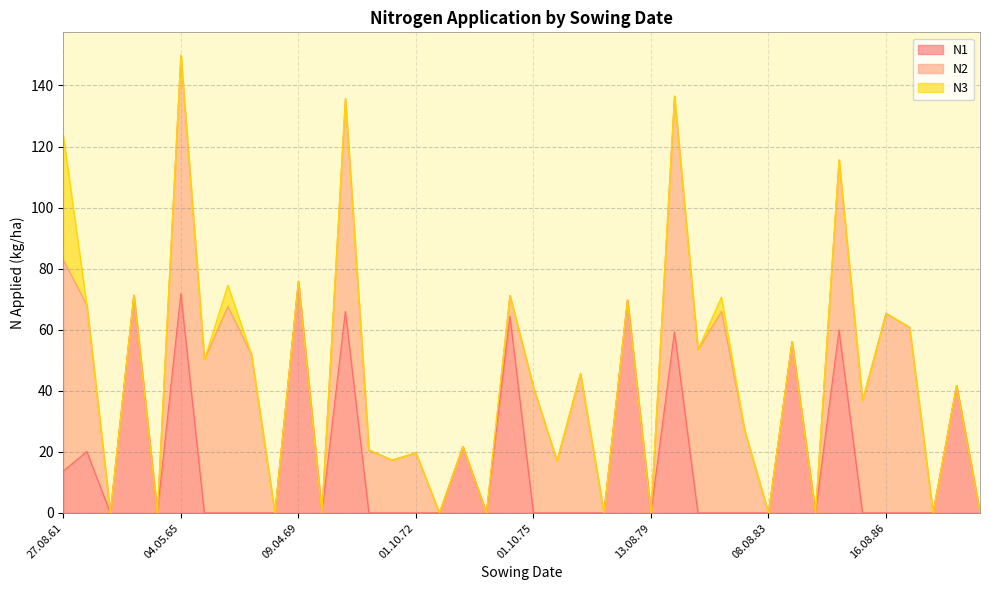

What is the label of the 6th point from the right?

01.10.85